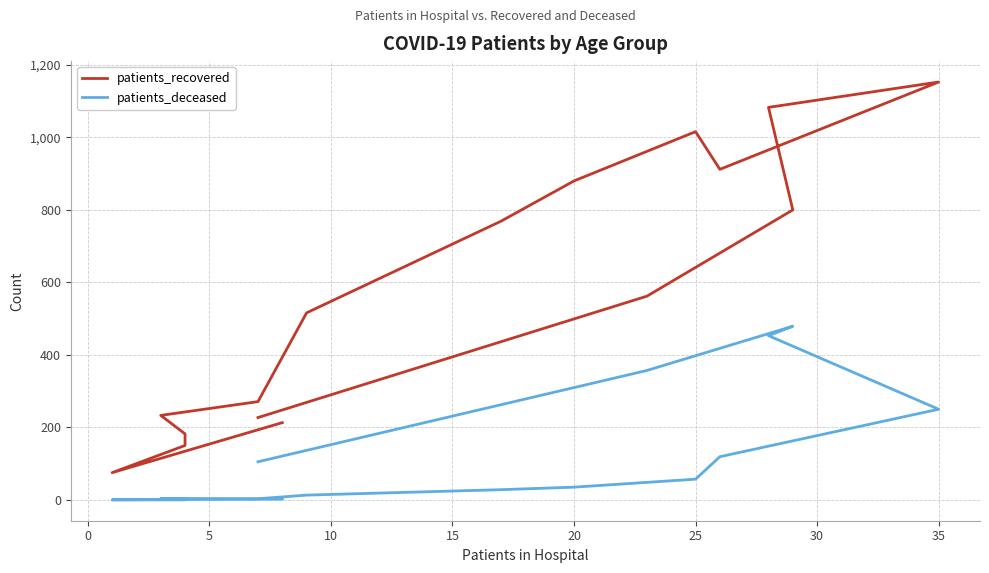

What is the difference between the highest and lowest values at 10?

179